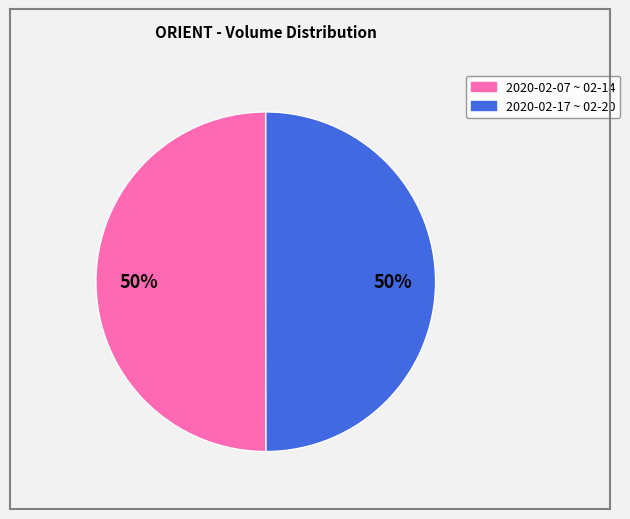

To the nearest percent, what is the average slice percentage?

50%